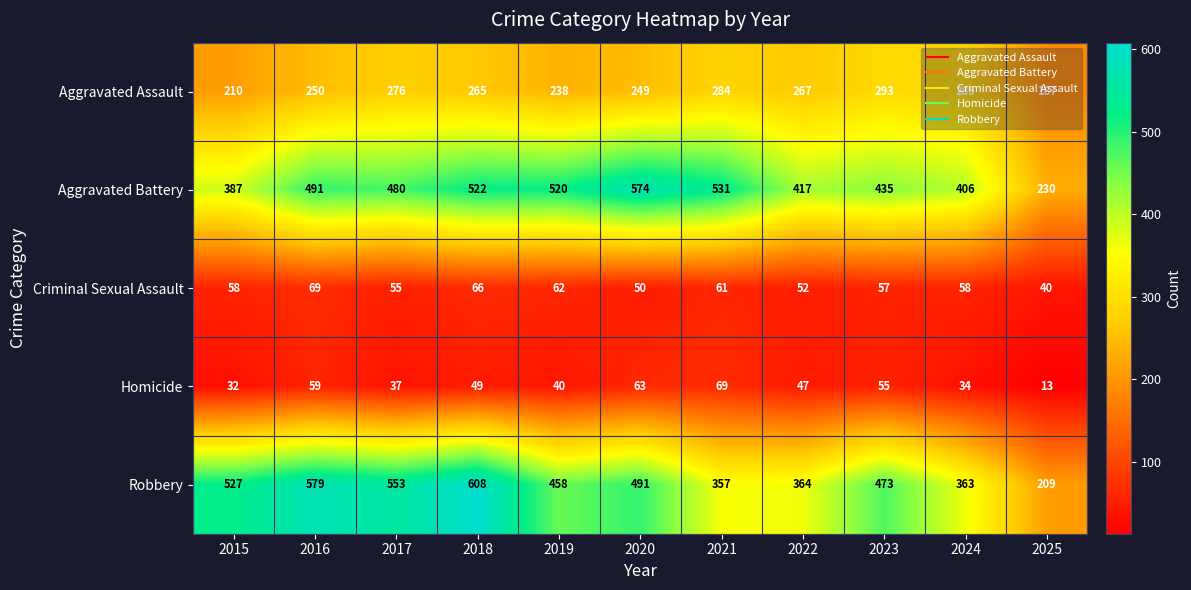

Count the number of data series in this chart.

5